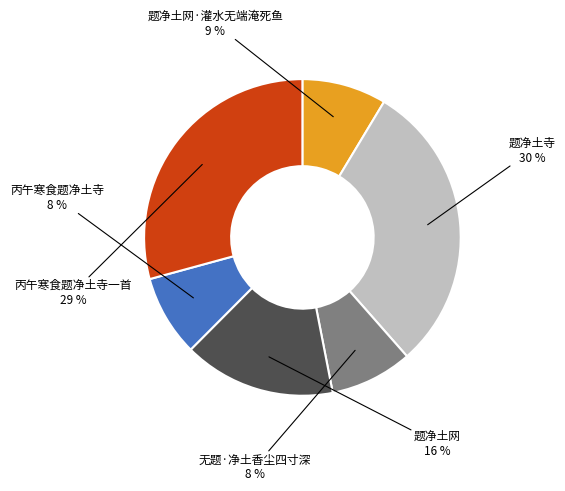

To the nearest percent, what is the difference between the largest and smallest slice percentages?

22%